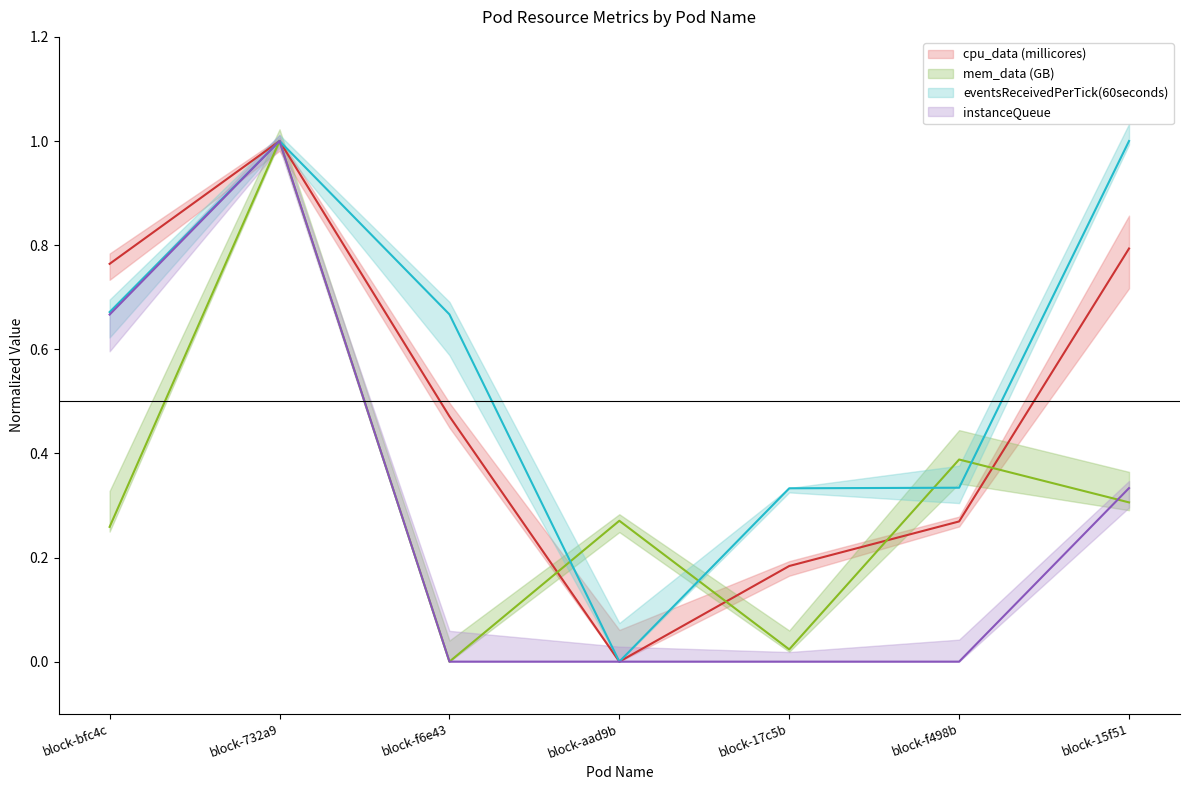

In eventsReceivedPerTick(60seconds) (line), how many points are lower than both neighbors (excluding endpoints)?

1